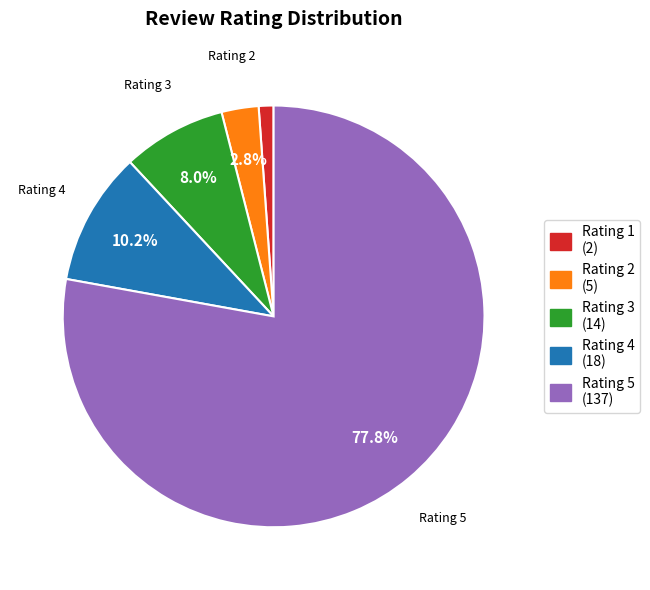

Does any single category account for the majority?

Yes